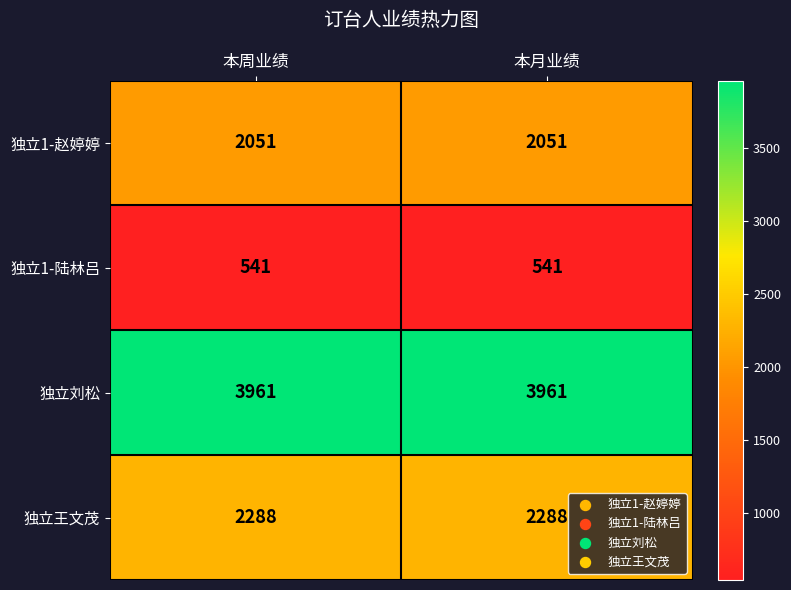

At how many categories does at least one series exceed 1051?

2